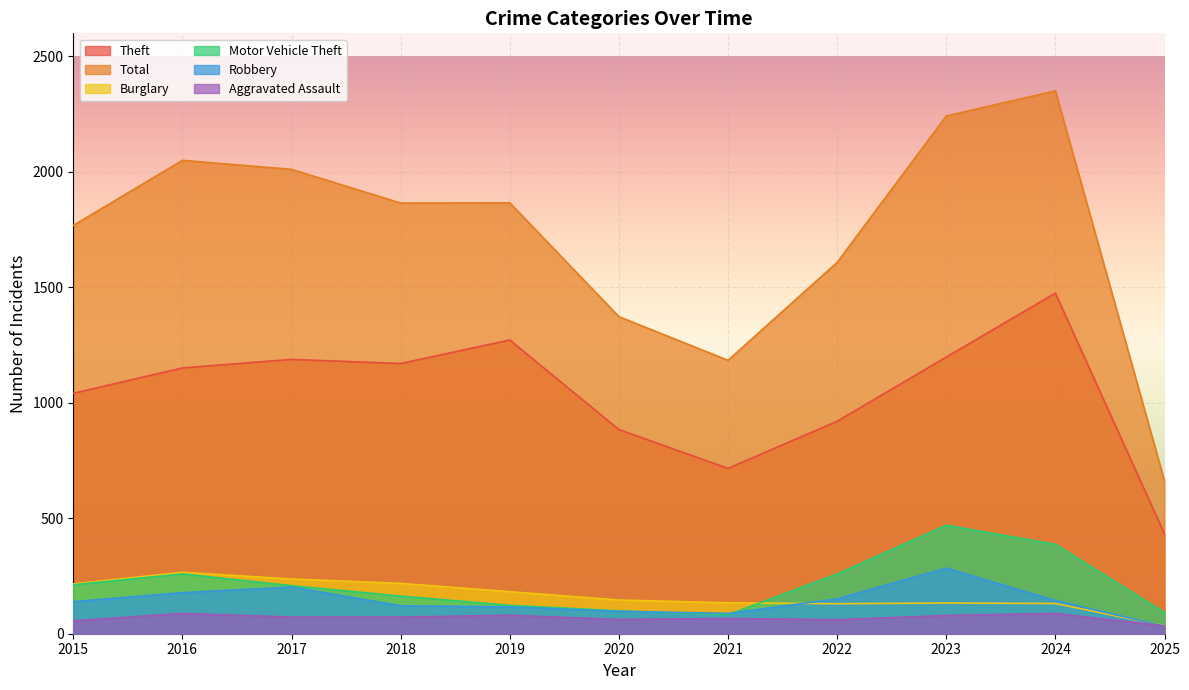

Reading right to left, transcribe all the data shown in this chart.

Theft: 2025=432	2024=1475	2023=1198	2022=920	2021=716	2020=884	2019=1272	2018=1170	2017=1188	2016=1151	2015=1041
Total: 2025=661	2024=2351	2023=2242	2022=1608	2021=1184	2020=1373	2019=1866	2018=1865	2017=2011	2016=2050	2015=1768
Burglary: 2025=34	2024=131	2023=133	2022=130	2021=134	2020=146	2019=182	2018=218	2017=237	2016=266	2015=216
Motor Vehicle Theft: 2025=92	2024=387	2023=470	2022=259	2021=82	2020=99	2019=123	2018=163	2017=208	2016=259	2015=212
Robbery: 2025=32	2024=144	2023=284	2022=151	2021=88	2020=97	2019=116	2018=121	2017=202	2016=178	2015=139
Aggravated Assault: 2025=34	2024=88	2023=79	2022=61	2021=66	2020=62	2019=80	2018=72	2017=72	2016=88	2015=56